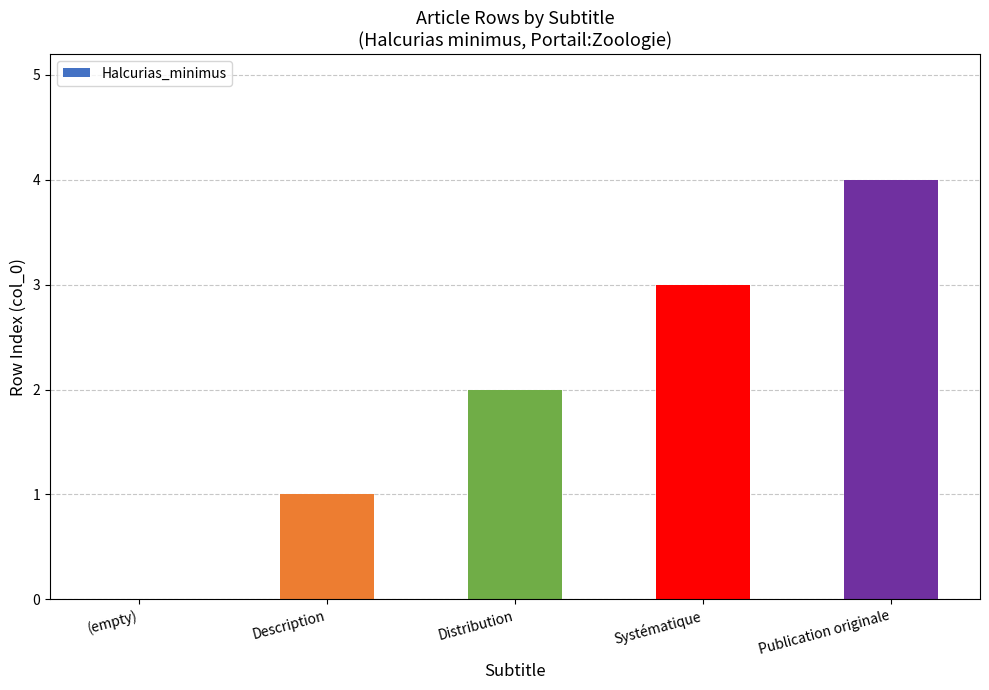

What is the change in value from Distribution to Systématique?

+1